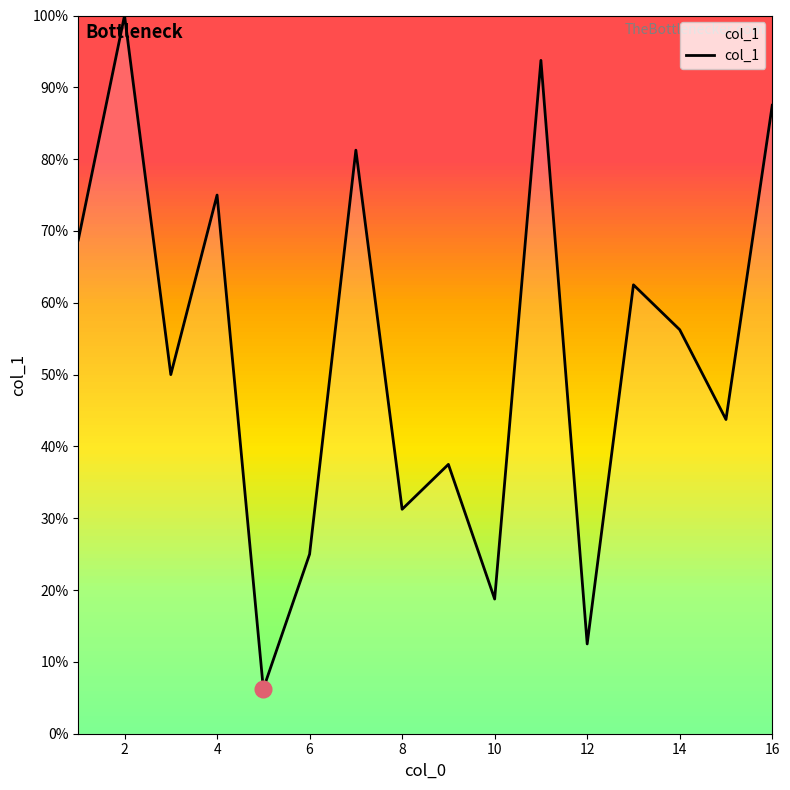

What is the greatest value displayed?

100.0